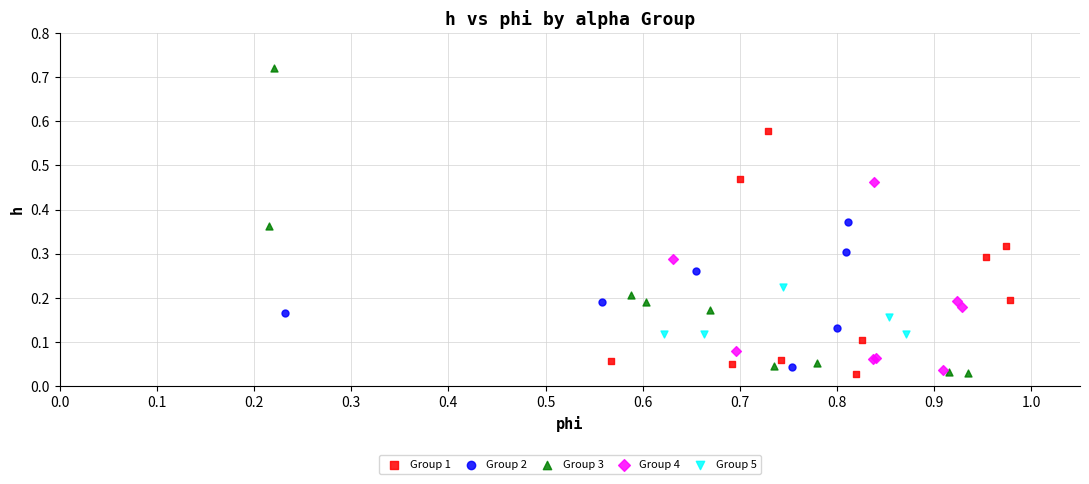

Which series has the largest Y range (max minus min)?

Group 3